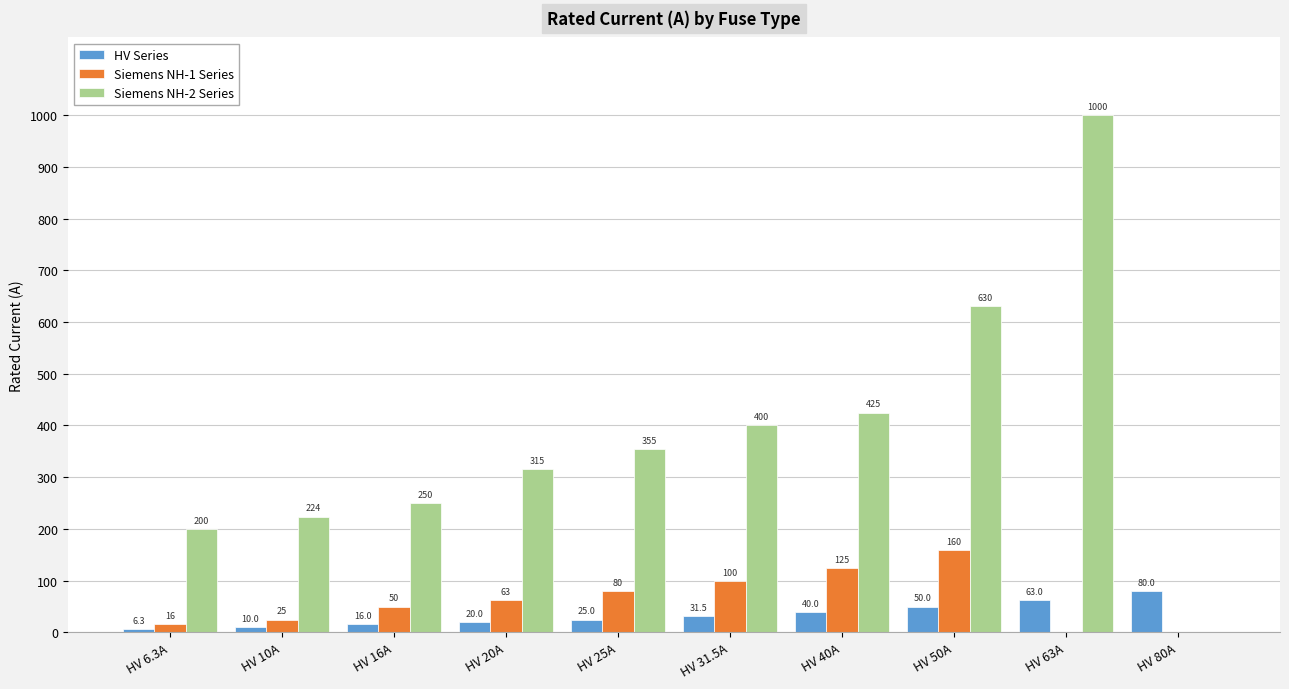

What is the sum of all HV Series values?

341.8